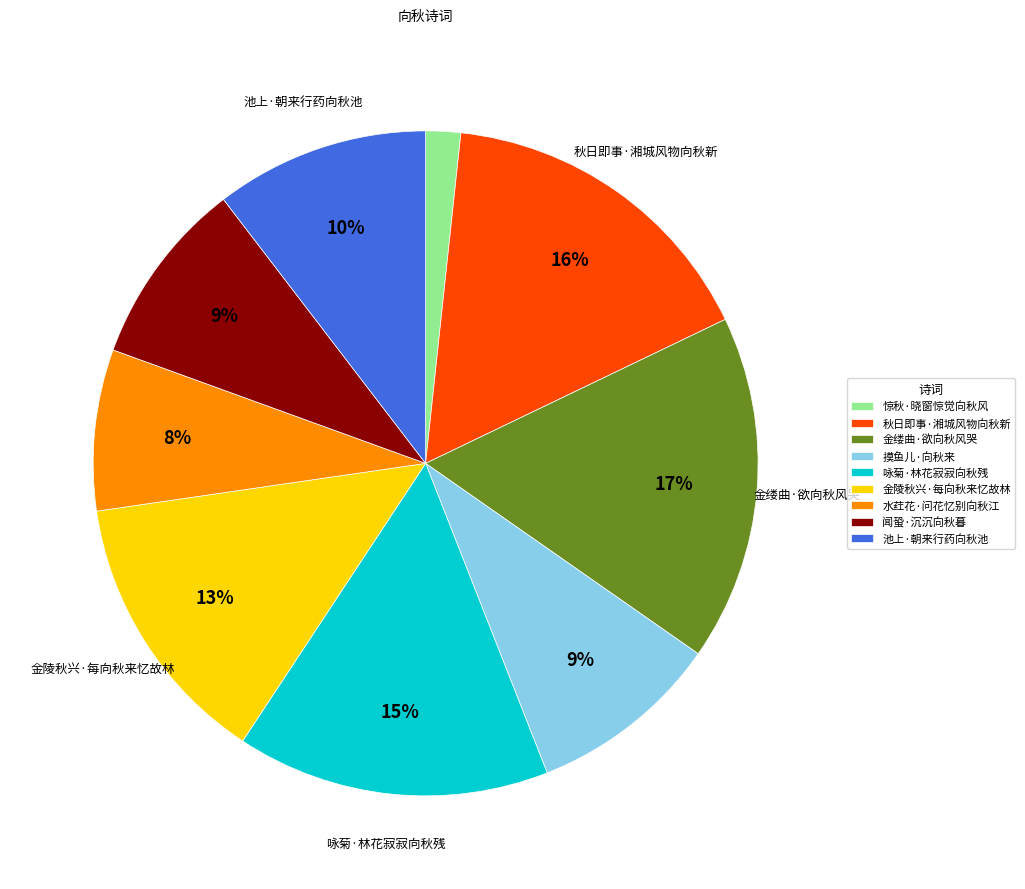

To the nearest percent, what portion does 金陵秋兴·每向秋来忆故林 represent?

13%